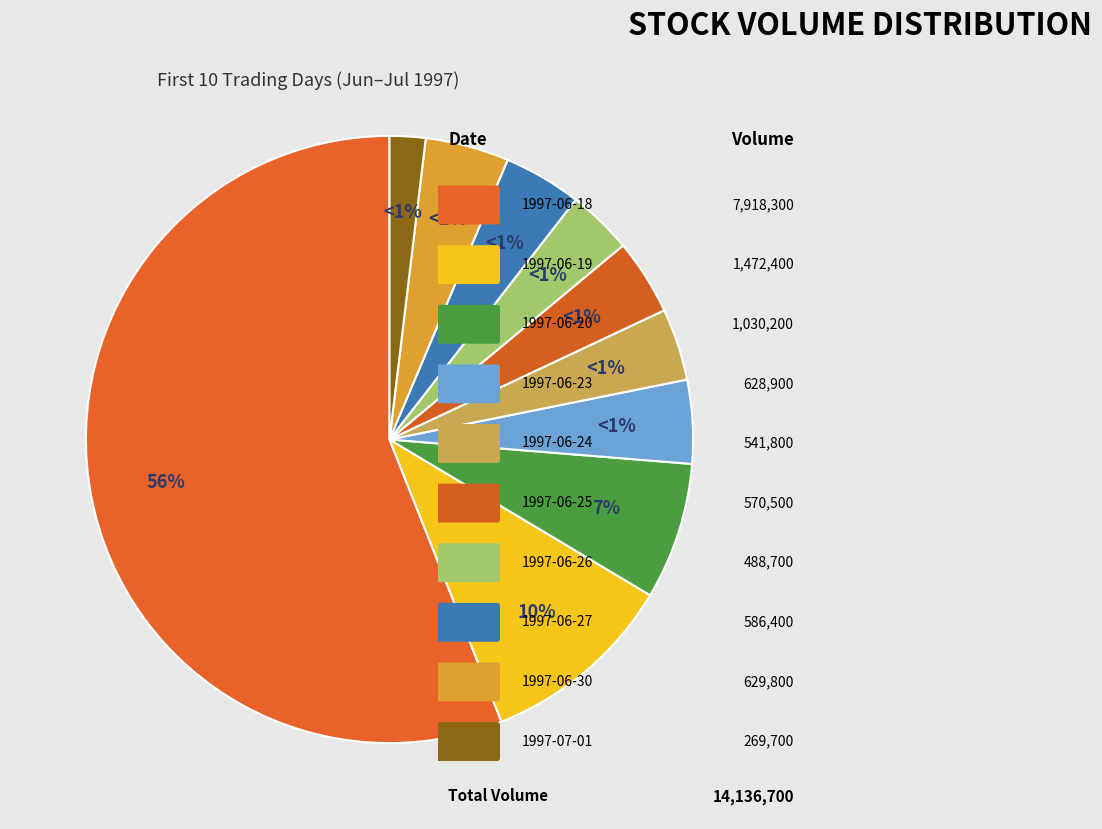

What portion of the pie excludes 1997-06-24?

96.2%